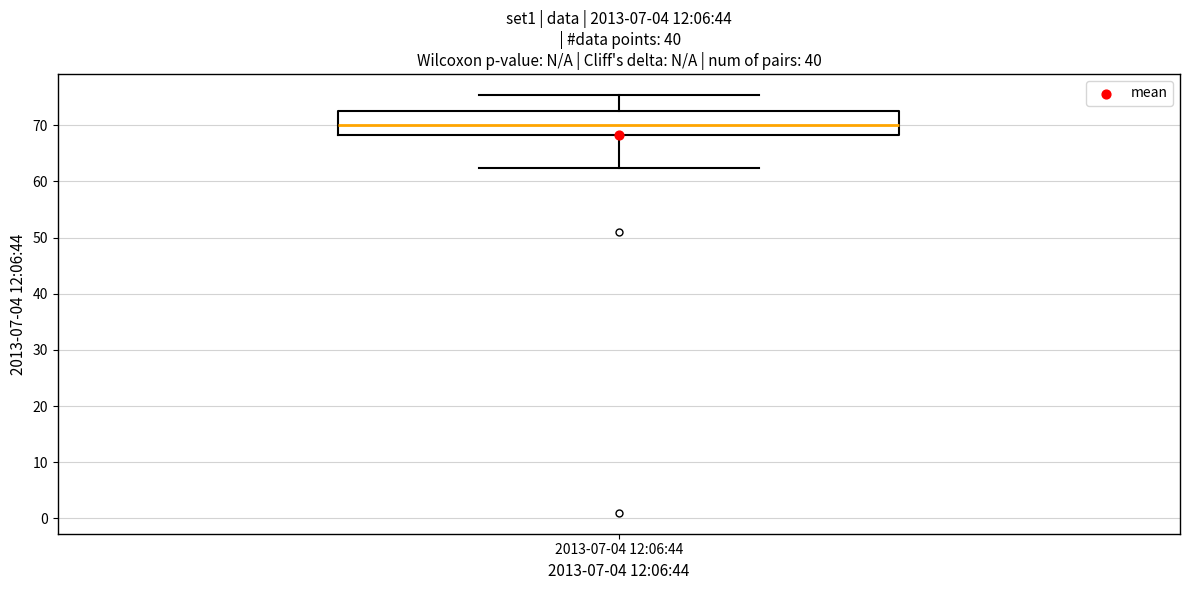

Read this box plot against the y-axis: the position of the median line, the range covered by the box, and the ends of both whiskers. The values are not printed on the chart, so give them approximately, as read against the axis.

median 70, box 68 to 72, whiskers 62 to 75